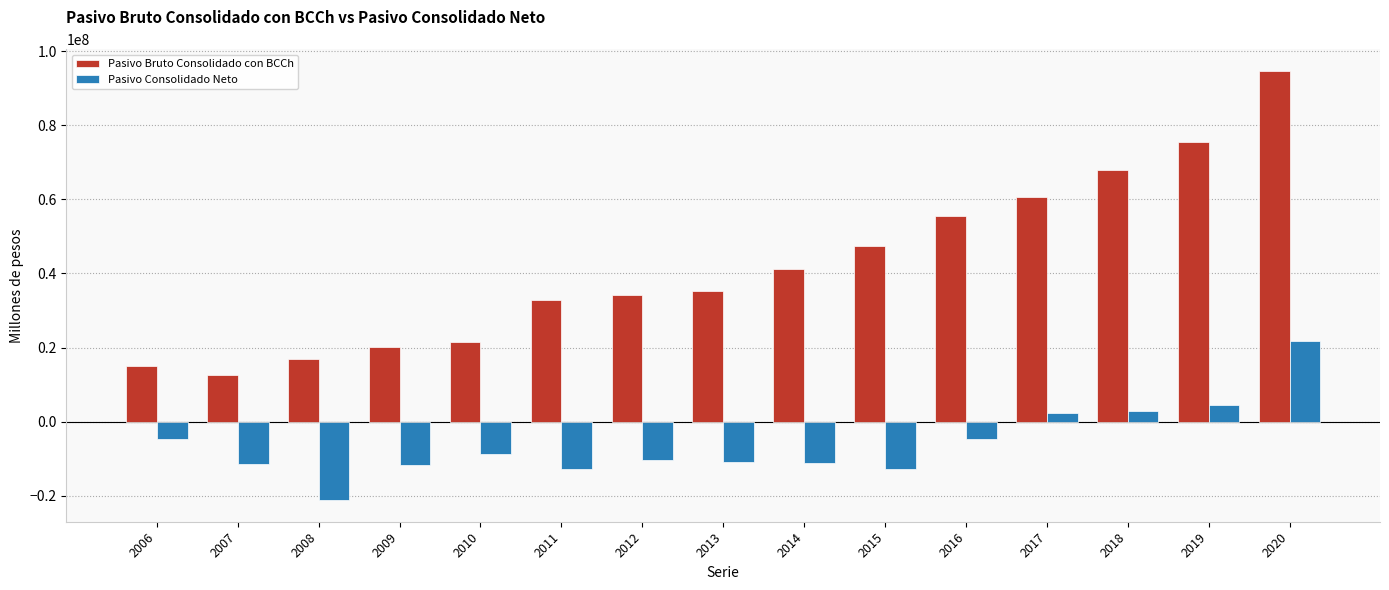

At 2019, list the series in order from largest to smallest.

Pasivo Bruto Consolidado con BCCh, Pasivo Consolidado Neto